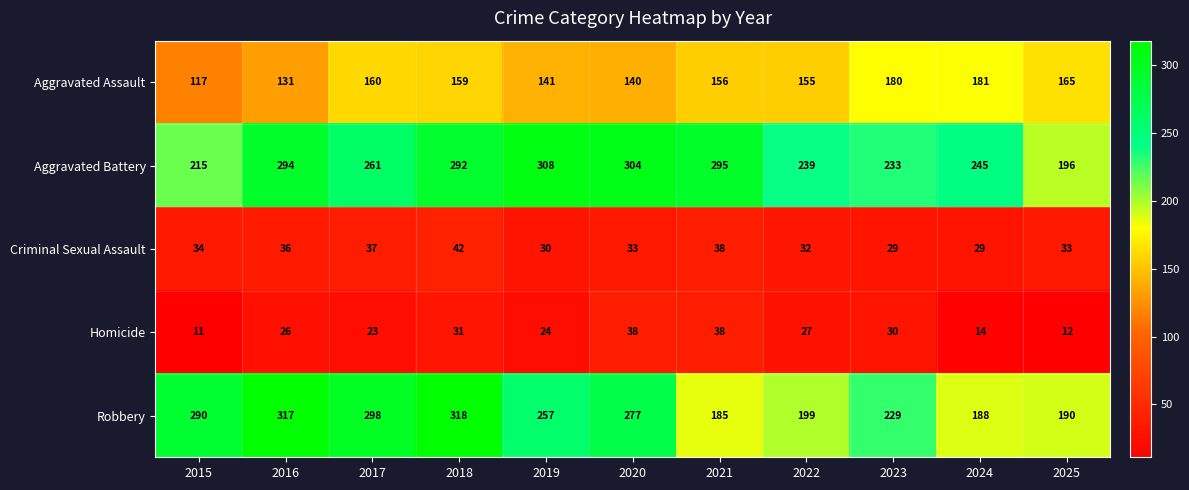

At how many categories does at least one series exceed 129?

11